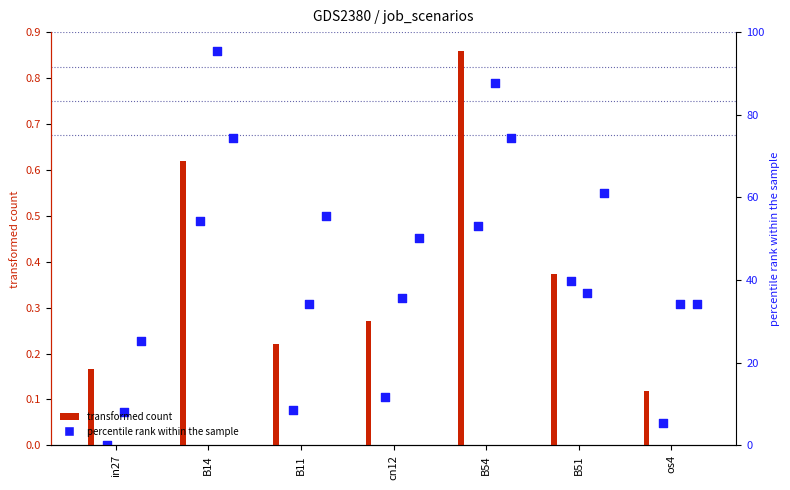

At which category is the sum across all series the highest?

B54